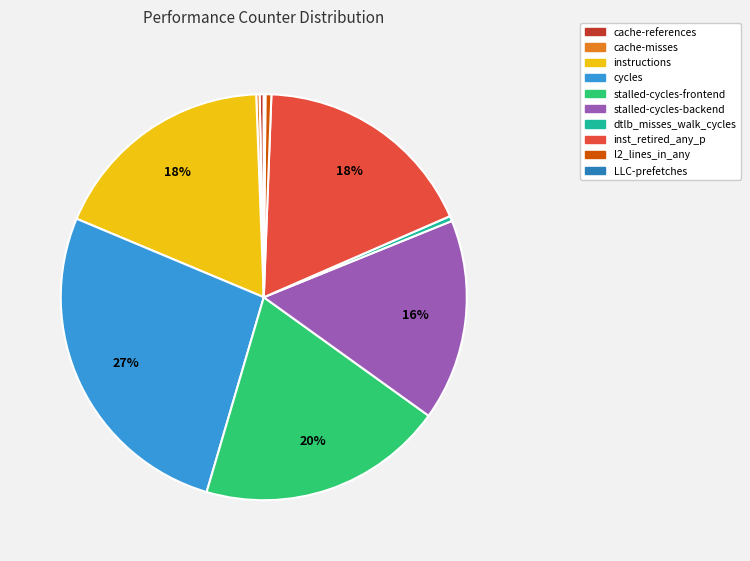

What is the largest slice in the pie chart?

cycles